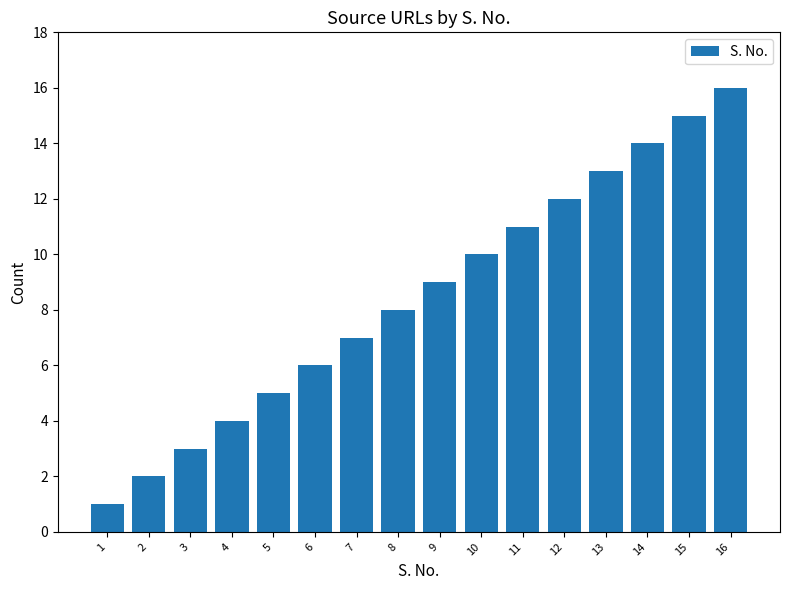

What is the ratio of the value at 1 to the value at 2?

0.5